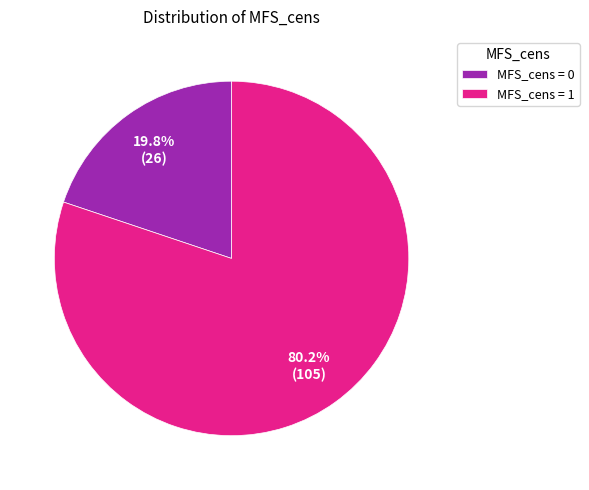

How many slices are in this pie chart?

2